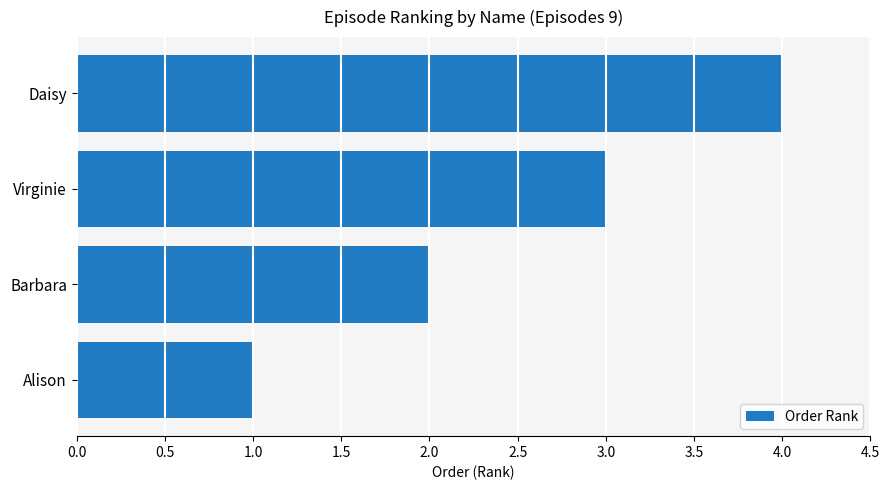

Which has a higher value, Barbara or Virginie?

Virginie